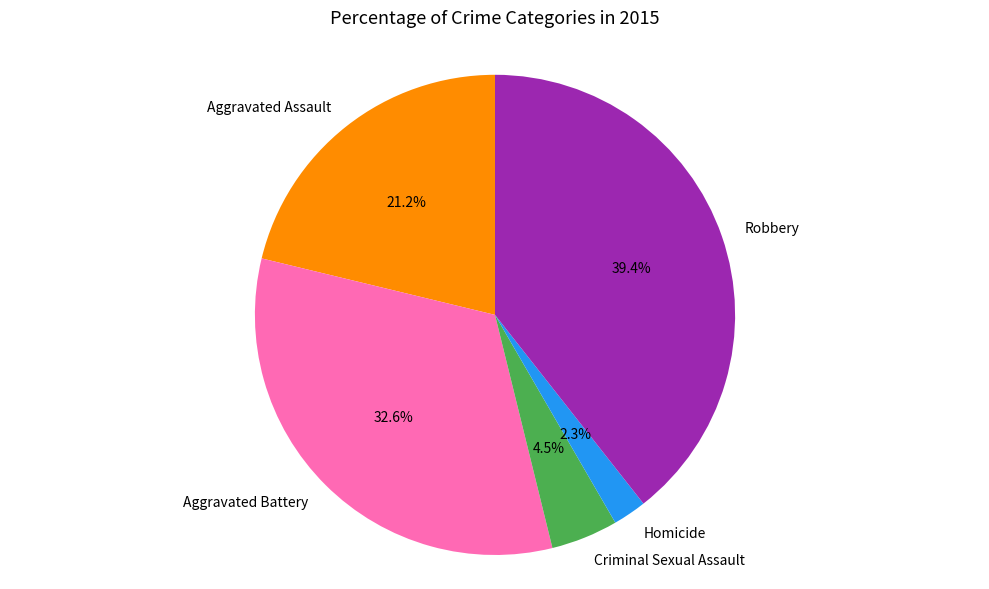

The Robbery slice represents 39% of the pie. True or false?

True